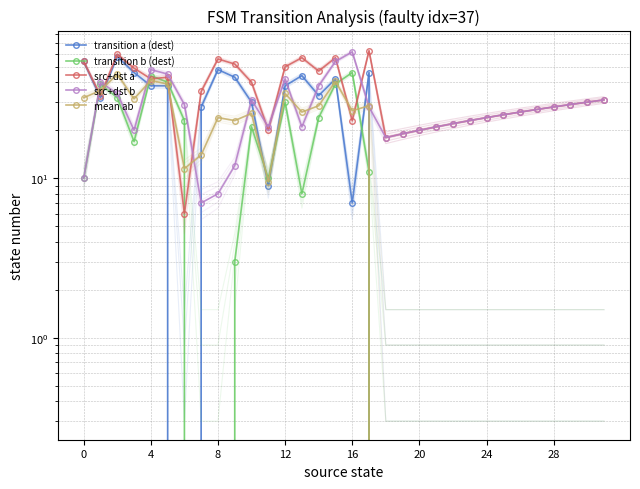

What value does the src+dst b series have at 8?

8.0